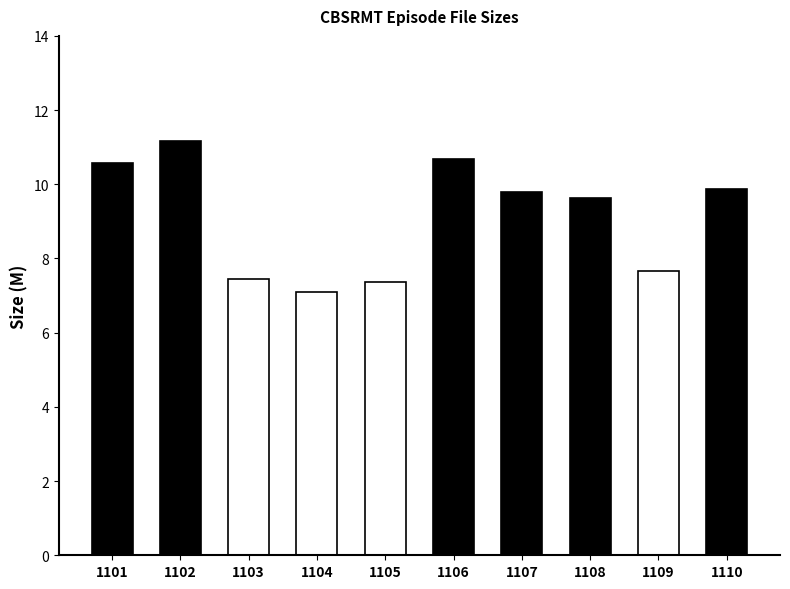

True or false: the data shows 10.7 at 1106.

True